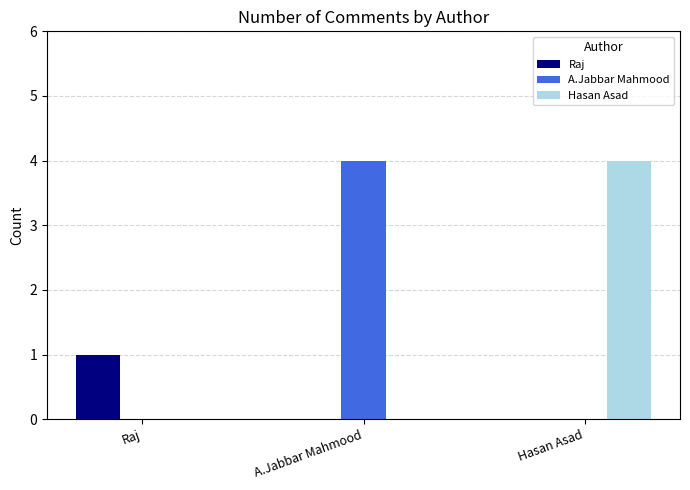

What is the total value across all series at A.Jabbar Mahmood?

4